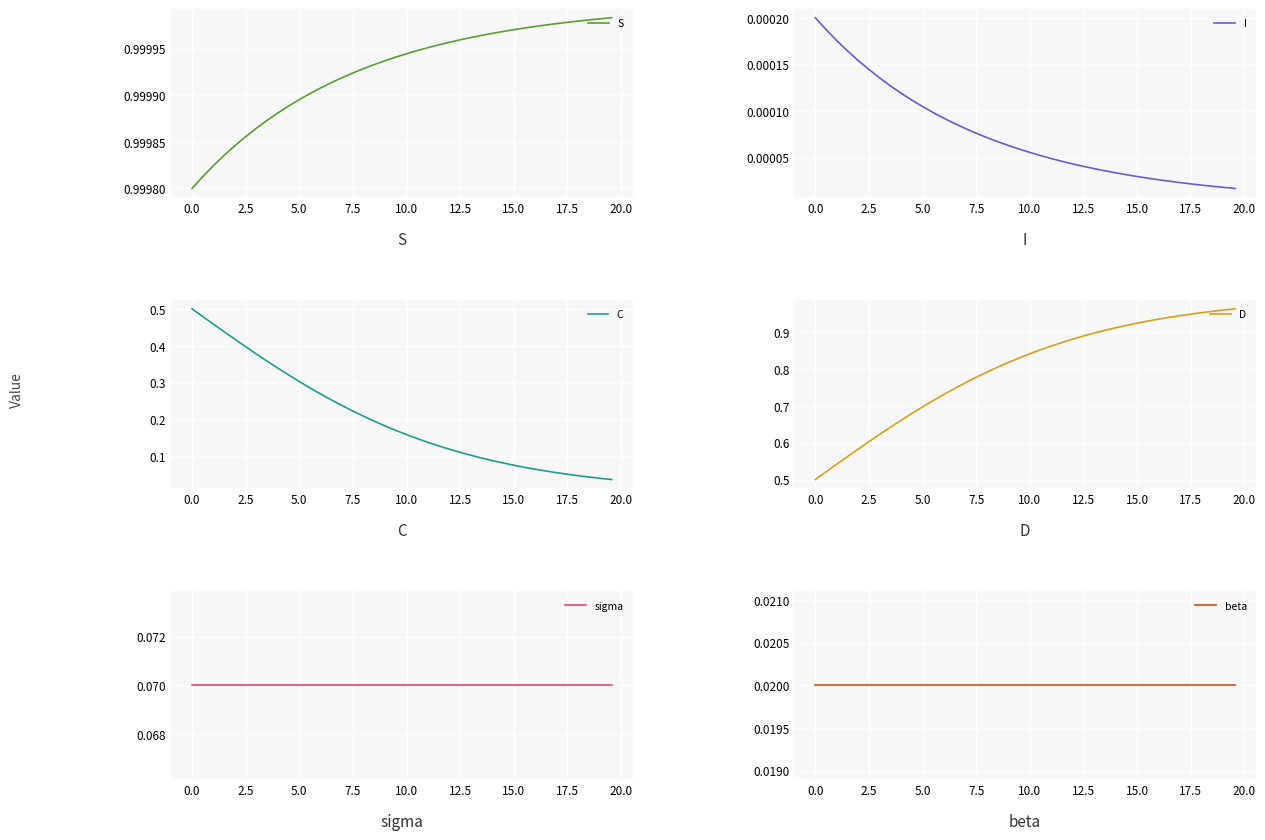

True or false: I and C intersect in this chart.

False